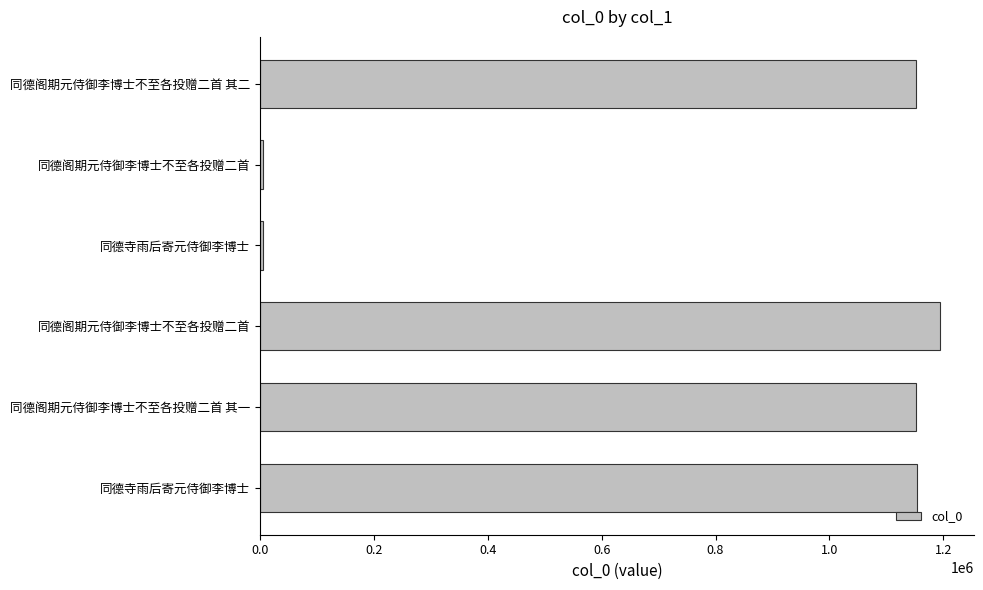

What is the greatest value displayed?

1193721